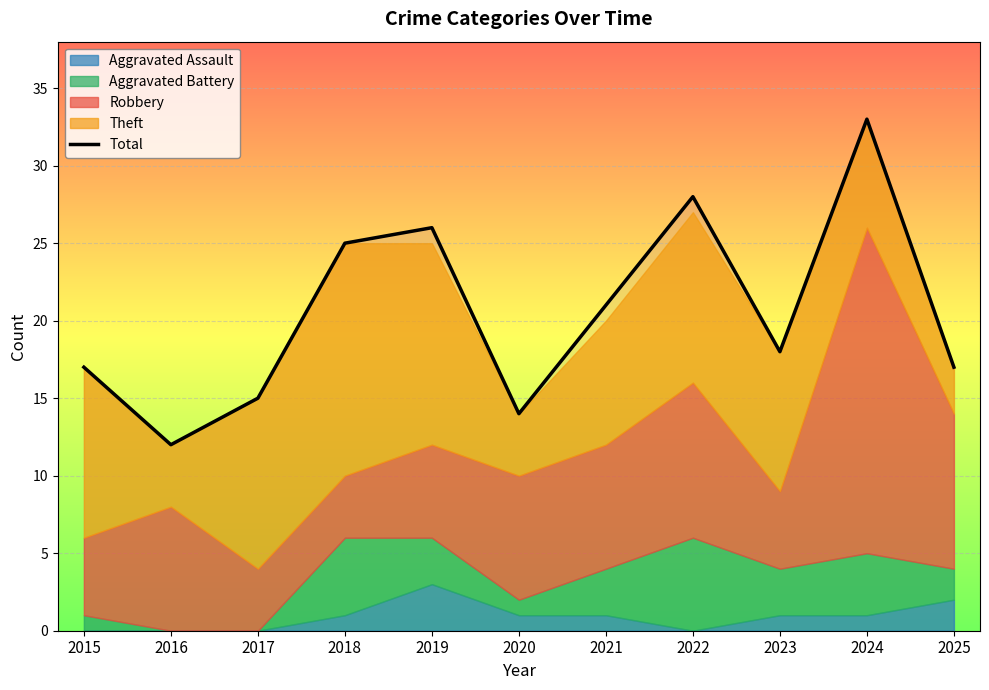

Is it true that the value at 2025 is 17?

True